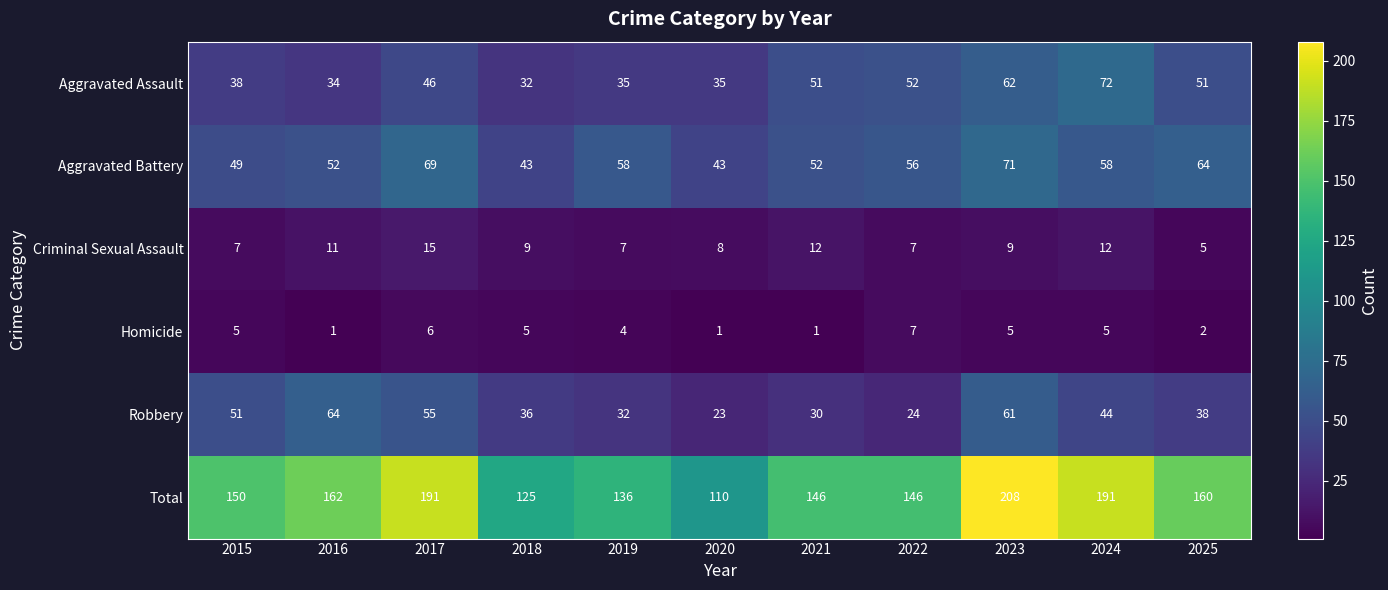

At which category is the sum across all series the highest?

2023